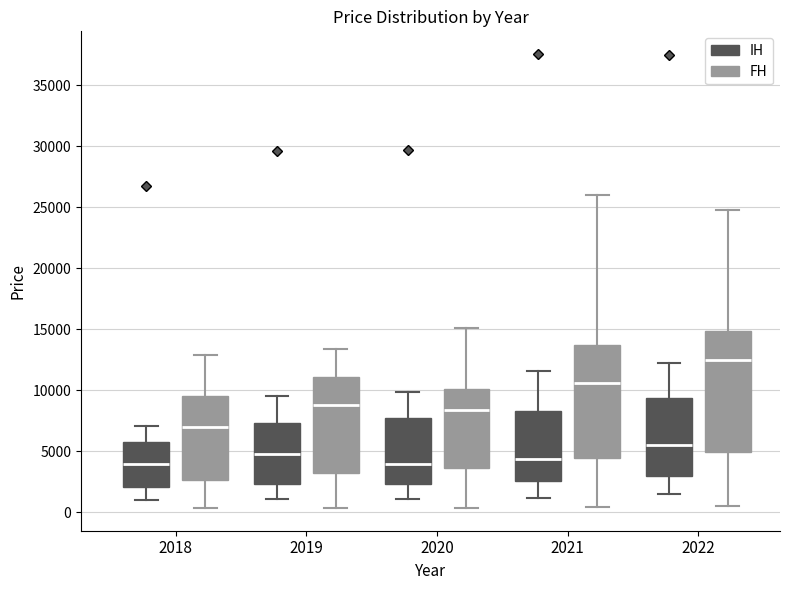

Where is the upper edge of the box for 2022 (FH) on the y-axis? The values are not printed on the chart, so give them approximately, as read against the axis.

15000